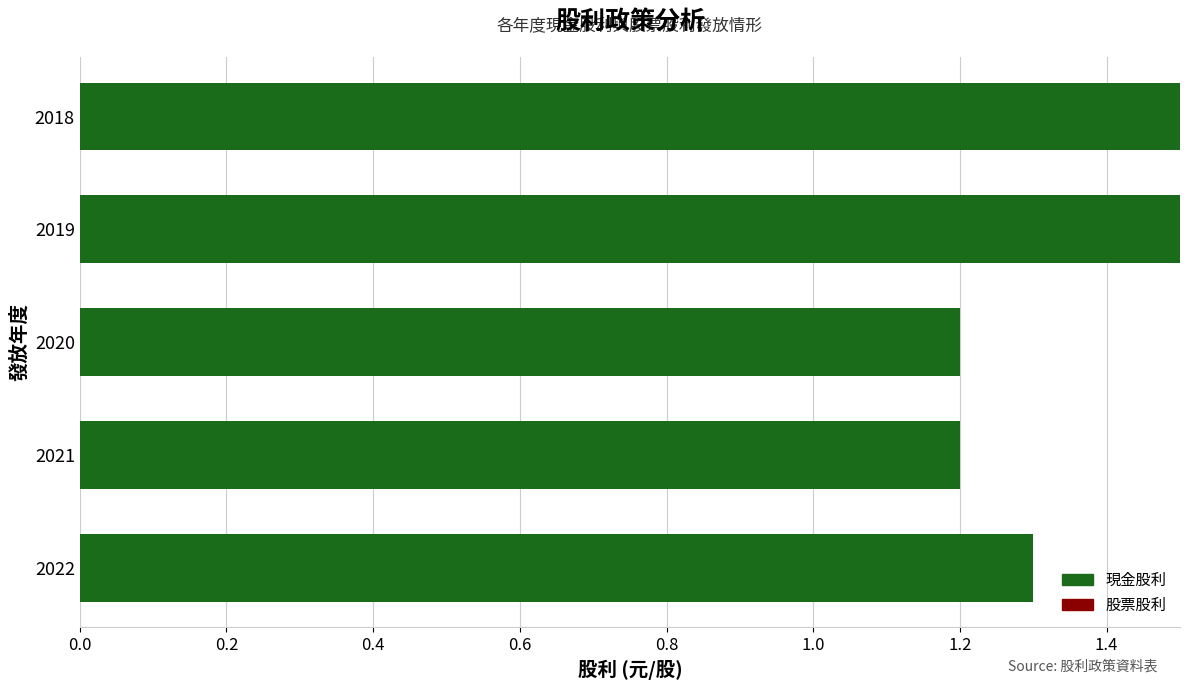

Which has a higher value, 2018 or 2022?

2018